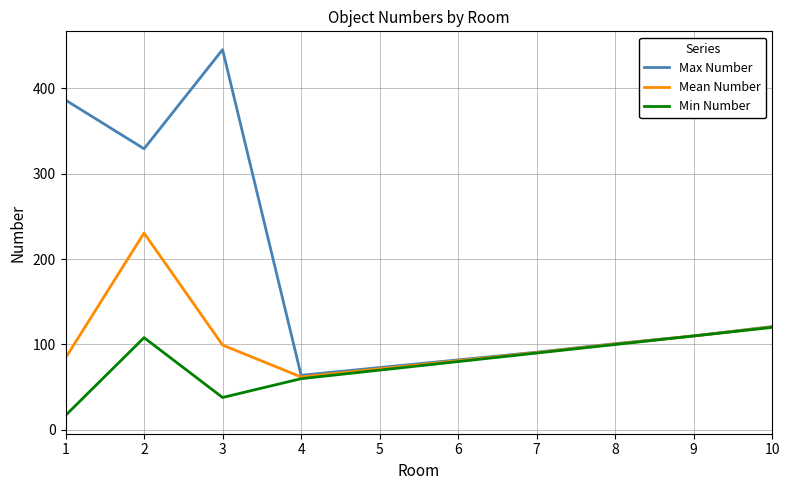

The value of Mean Number at 9 is 110.0. True or false?

True